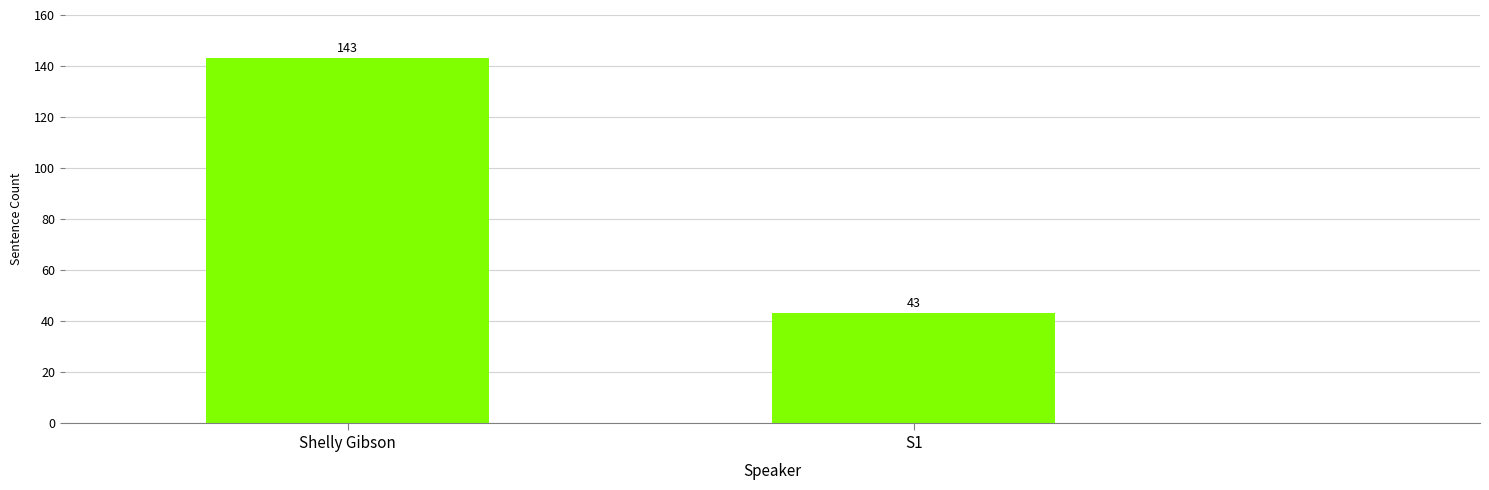

What is the average value?

93